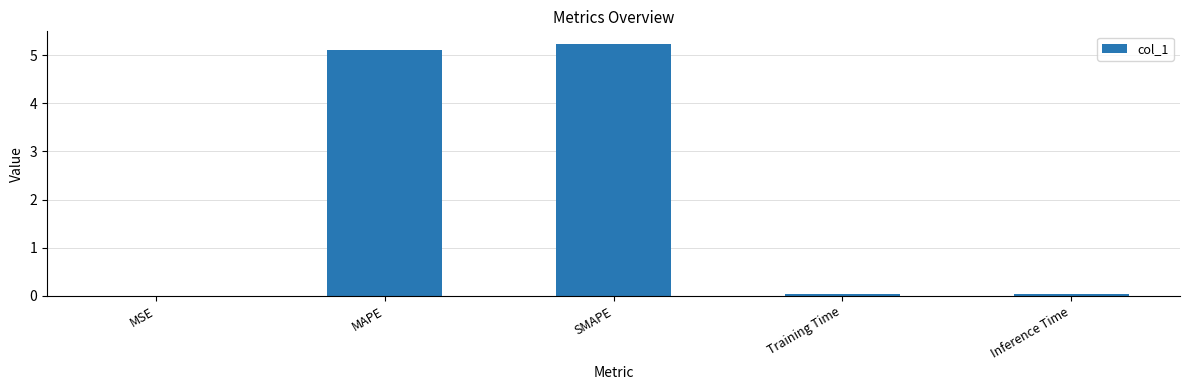

Are the bars grouped side by side (vs. stacked)?

No